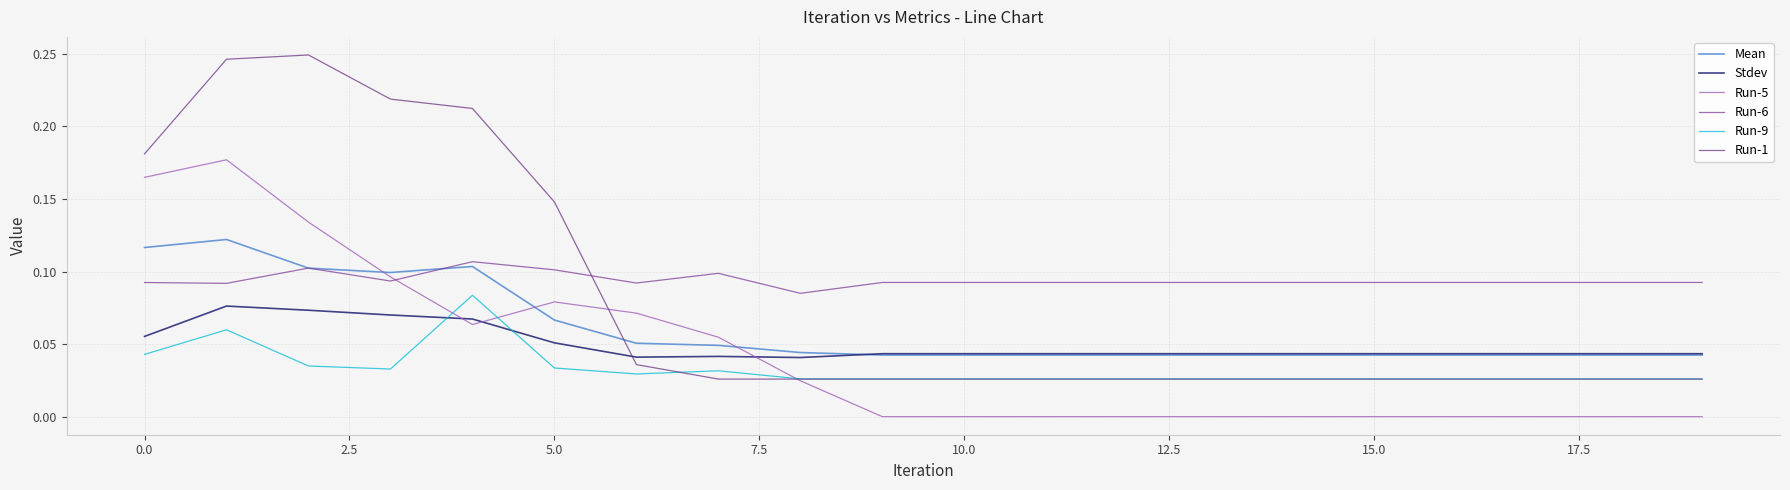

What is the sum of all Stdev values?

1.0